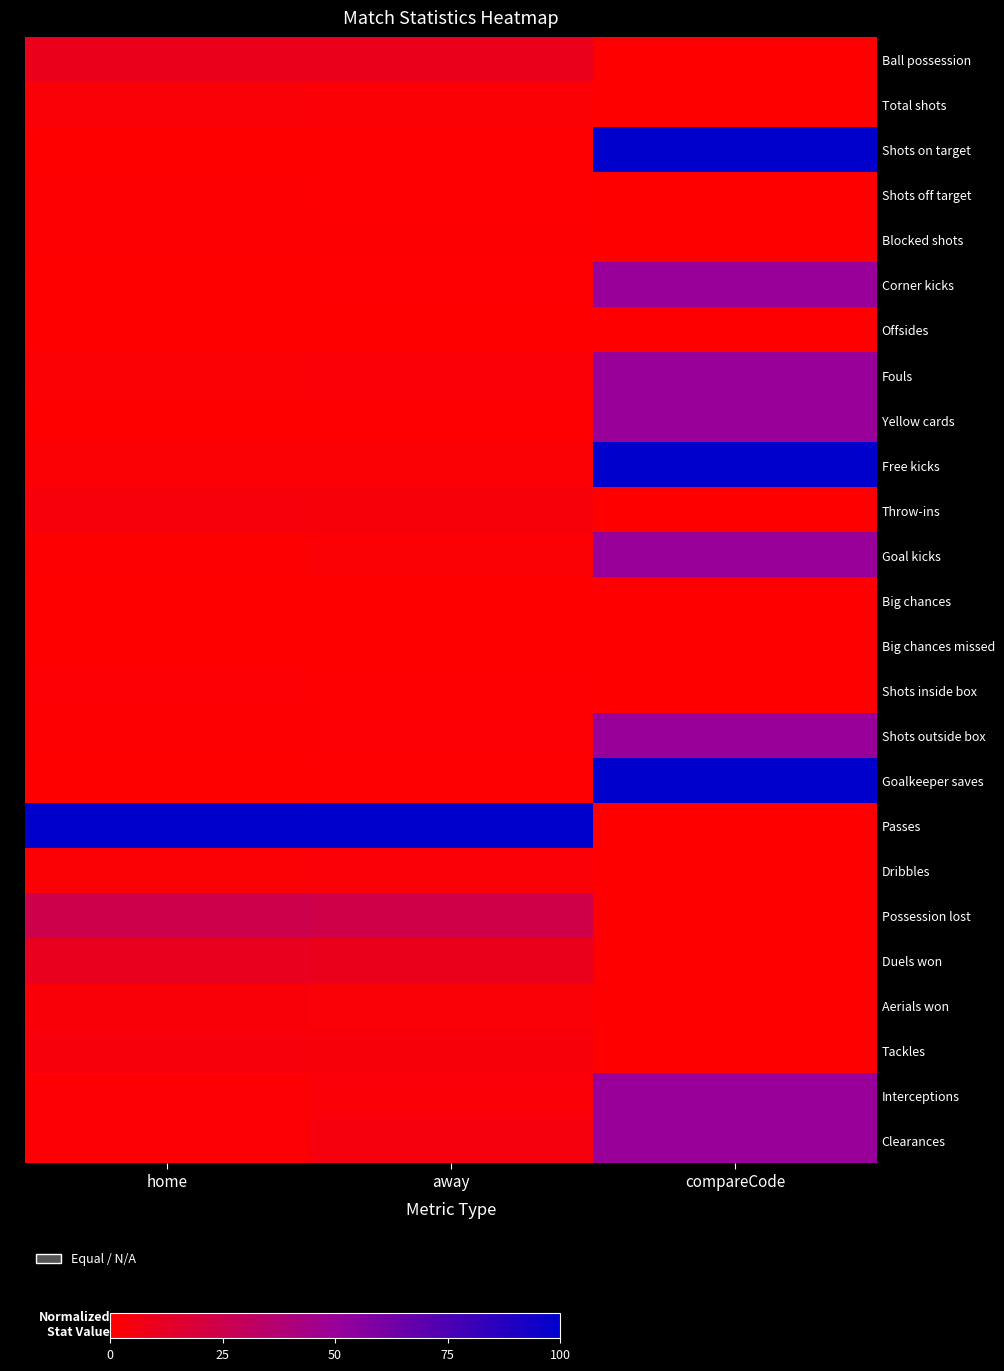

Reading left to right, extract all data points from this chart.

Ball possession: home=9.7	away=9.5	compareCode=0.0
Total shots: home=2.4	away=1.8	compareCode=0.0
Shots on target: home=0.4	away=0.4	compareCode=100.0
Shots off target: home=0.9	away=0.6	compareCode=0.0
Blocked shots: home=1.1	away=0.8	compareCode=0.0
Corner kicks: home=0.0	away=0.6	compareCode=50.0
Offsides: home=0.2	away=0.0	compareCode=0.0
Fouls: home=1.7	away=2.0	compareCode=50.0
Yellow cards: home=0.0	away=0.4	compareCode=50.0
Free kicks: home=1.7	away=1.8	compareCode=100.0
Throw-ins: home=4.1	away=3.6	compareCode=0.0
Goal kicks: home=0.9	away=1.6	compareCode=50.0
Big chances: home=0.2	away=0.0	compareCode=0.0
Big chances missed: home=0.2	away=0.0	compareCode=0.0
Shots inside box: home=1.5	away=0.6	compareCode=0.0
Shots outside box: home=0.9	away=1.2	compareCode=50.0
Goalkeeper saves: home=0.4	away=0.4	compareCode=100.0
Passes: home=100.0	away=100.0	compareCode=0.0
Dribbles: home=1.7	away=2.0	compareCode=0.0
Possession lost: home=25.0	away=23.5	compareCode=0.0
Duels won: home=10.2	away=9.5	compareCode=0.0
Aerials won: home=3.0	away=2.4	compareCode=0.0
Tackles: home=3.9	away=3.4	compareCode=0.0
Interceptions: home=1.5	away=2.0	compareCode=50.0
Clearances: home=1.5	away=4.5	compareCode=50.0